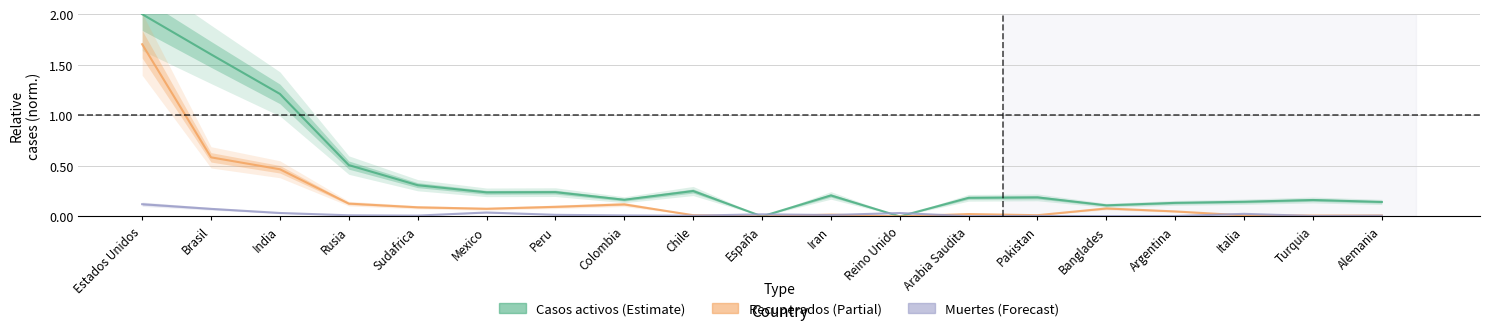

How many interior local peaks does the Recuperados series have?

4